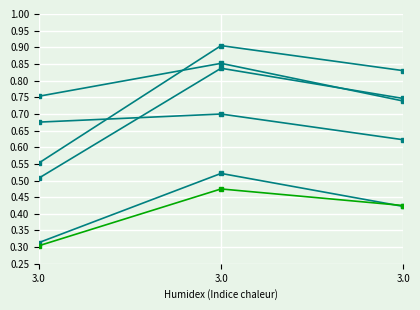

What is the spread (max minus min) of values at 3.0?

0.4